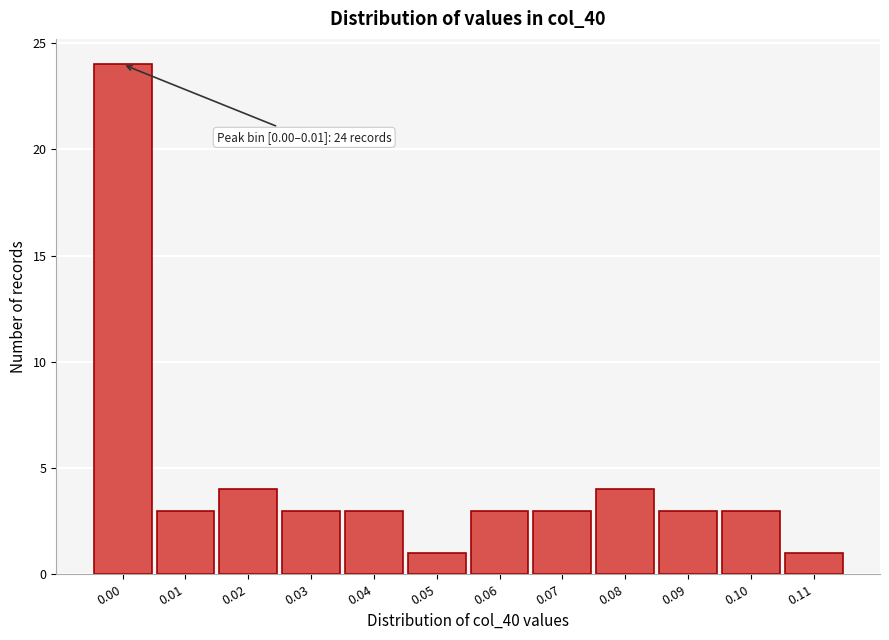

Reading left to right, transcribe all the data shown in this chart.

0.00=24	0.01=3	0.02=4	0.03=3	0.04=3	0.05=1	0.06=3	0.07=3	0.08=4	0.09=3	0.10=3	0.11=1